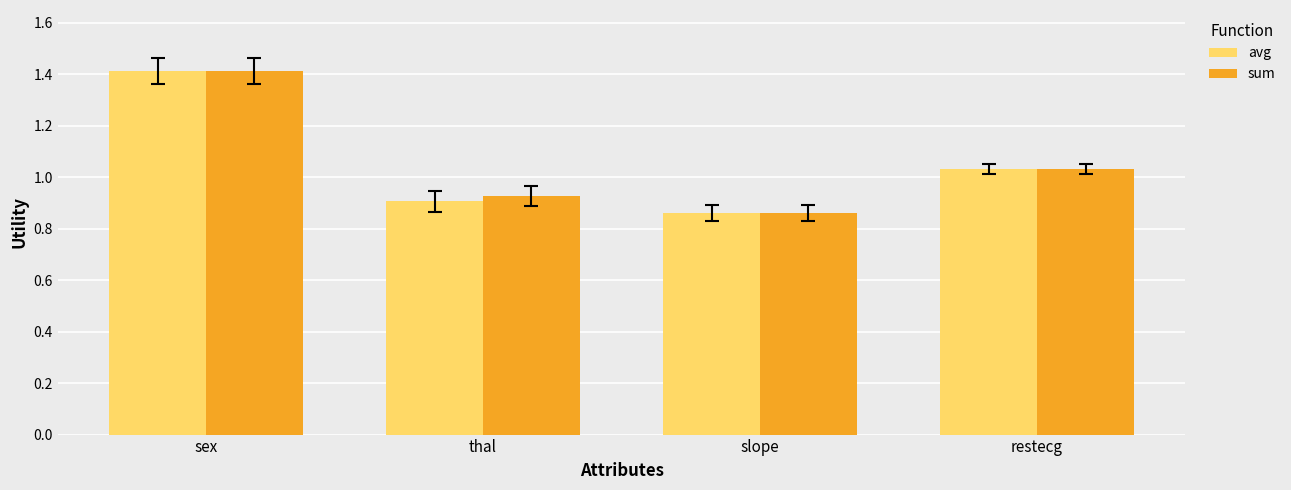

What is the label of the 4th bar from the right?

sex